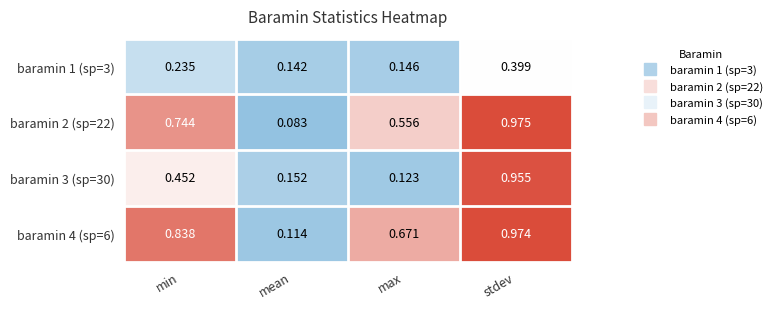

Which label corresponds to the largest value in the chart?

stdev